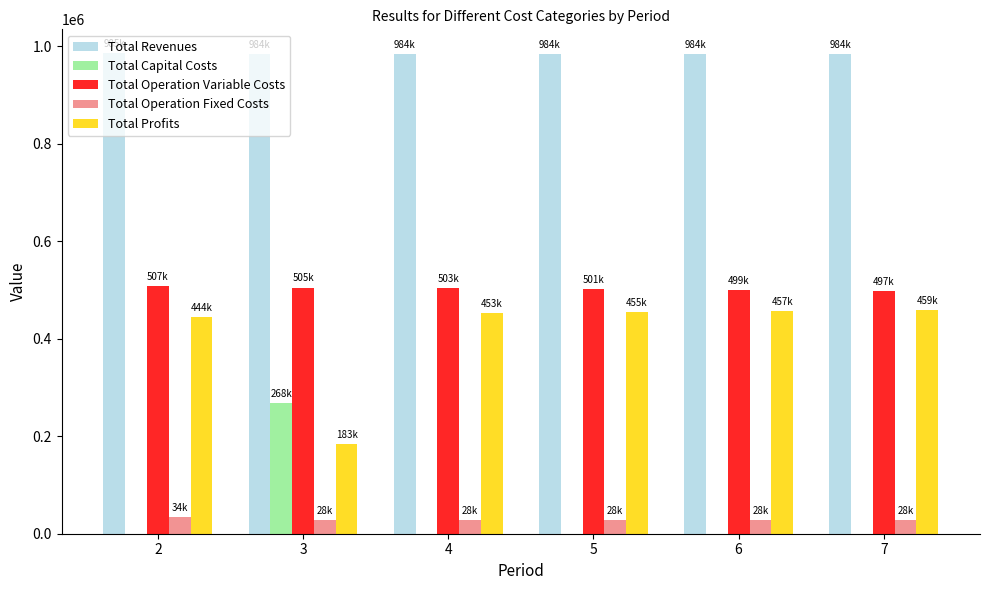

How many values in the Total Profits series exceed 455081?

3